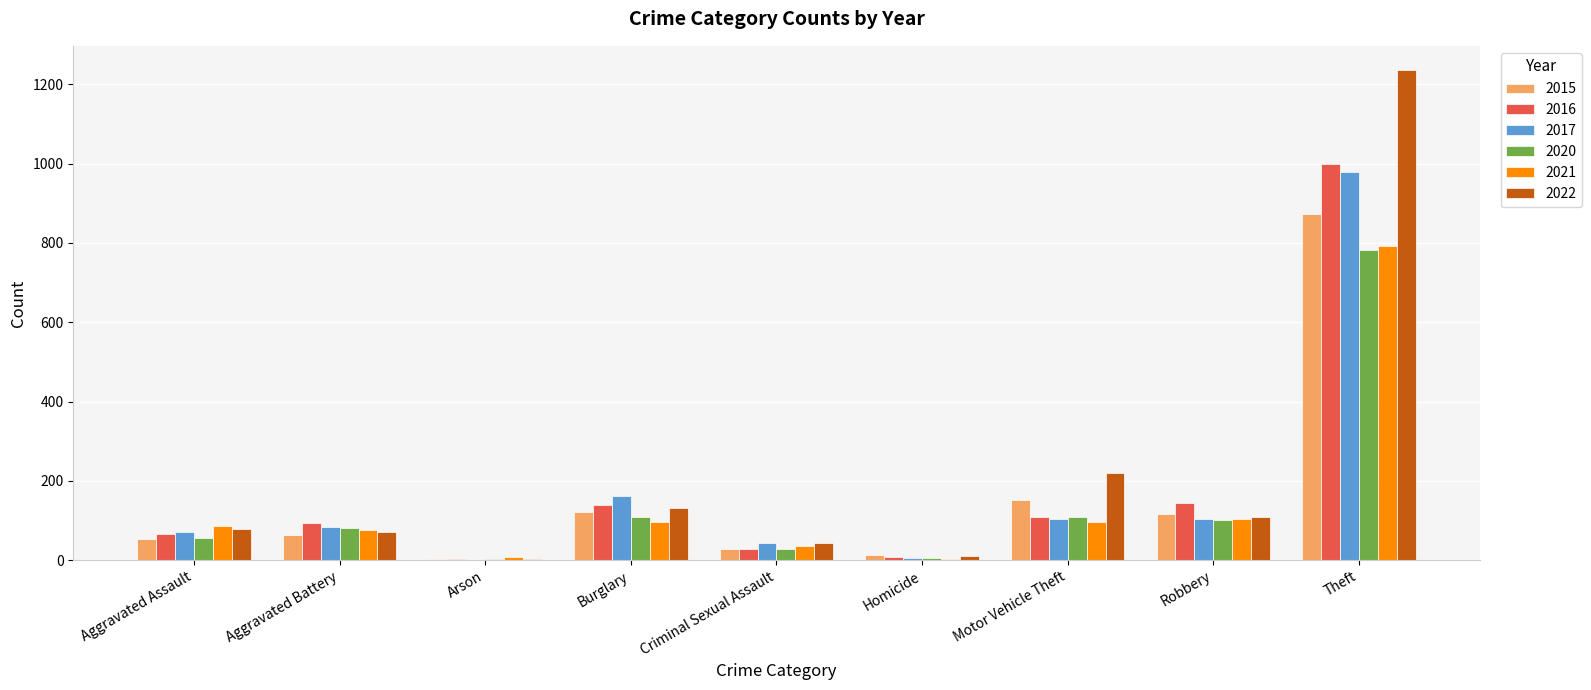

What is the spread (max minus min) of values at Aggravated Assault?

32